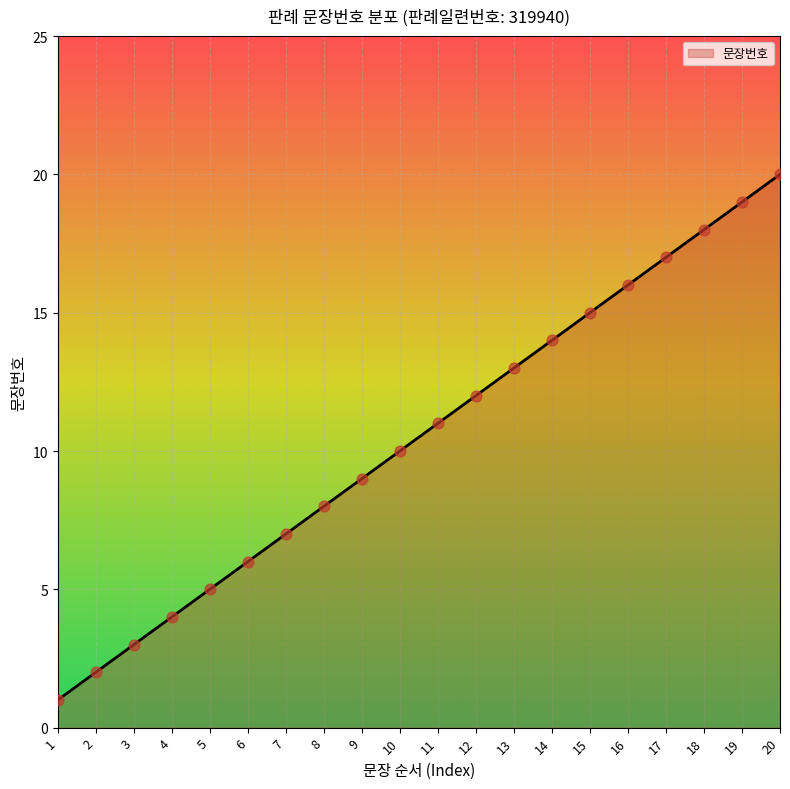

Between 9 and 3, which is larger?

9